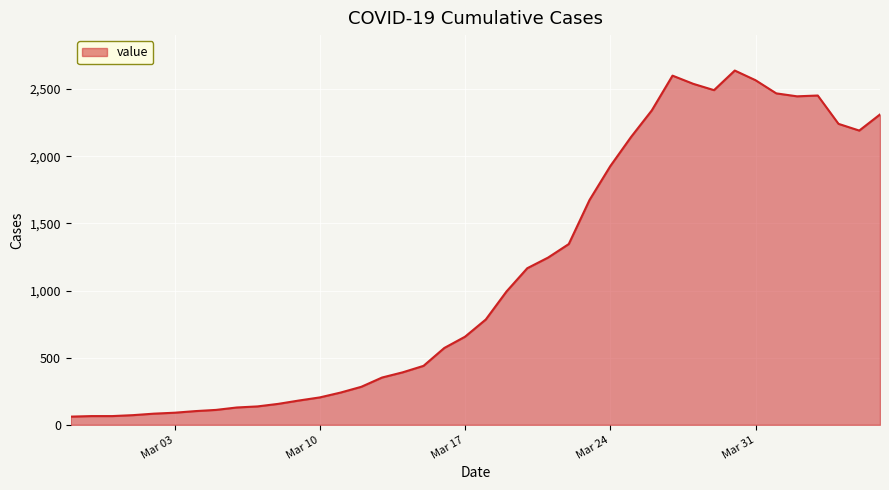

What is the minimum value shown in the chart?

61